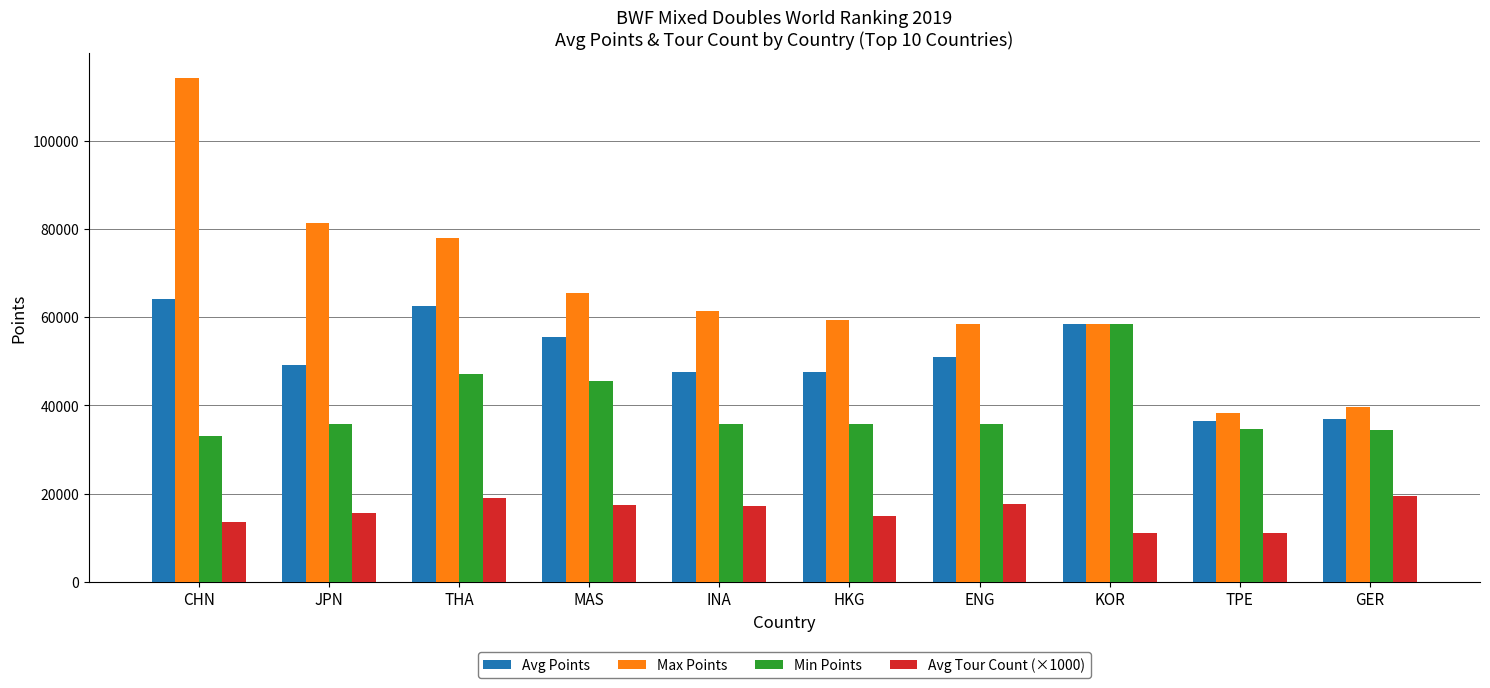

What is the total value across all series at THA?

206552.8